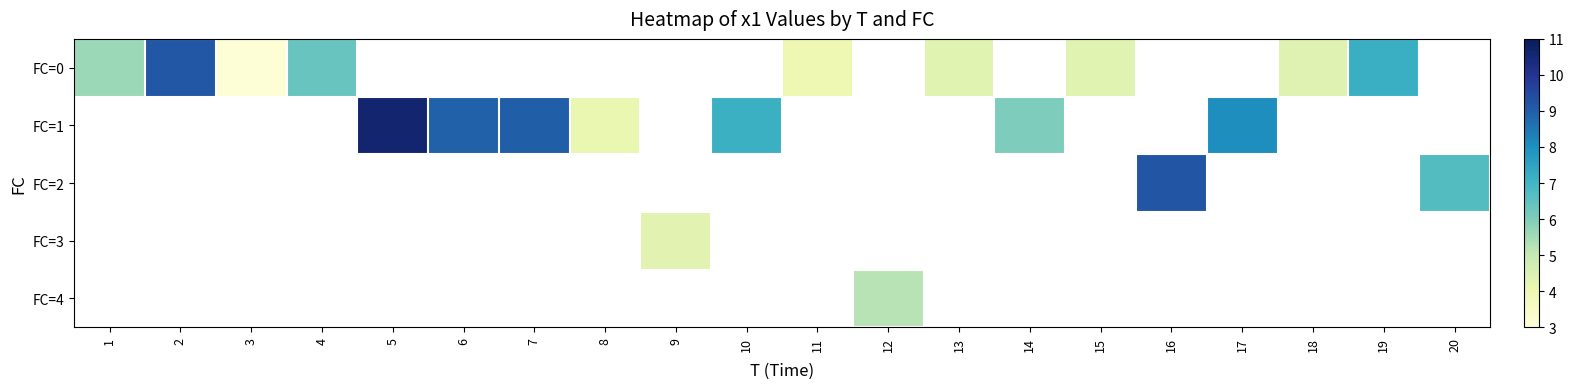

At how many categories does at least one series exceed 3?

20